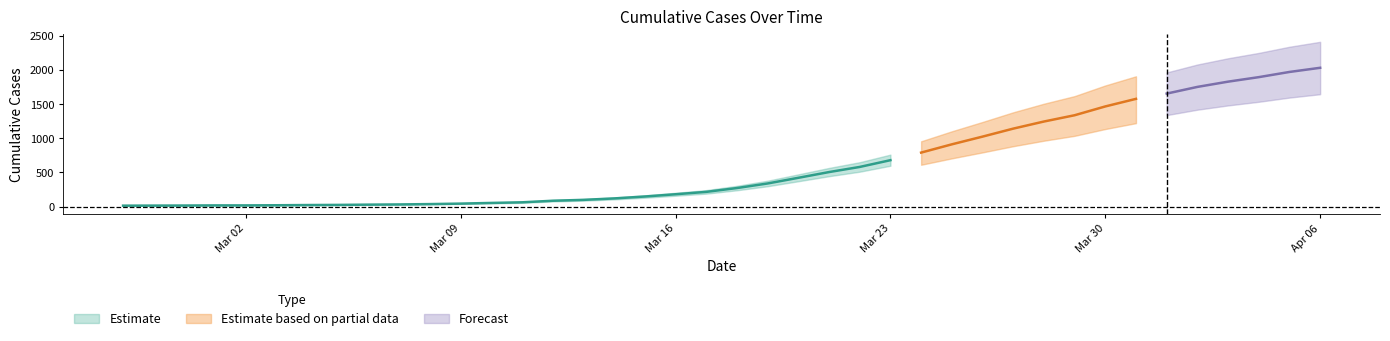

What is the change in value from 2020-02-28 to 2020-03-11?

+48